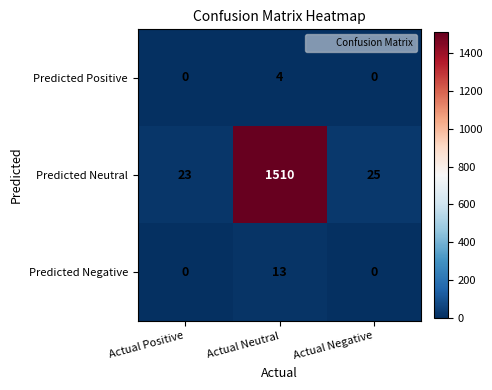

Which series has the widest spread of values?

Predicted Neutral